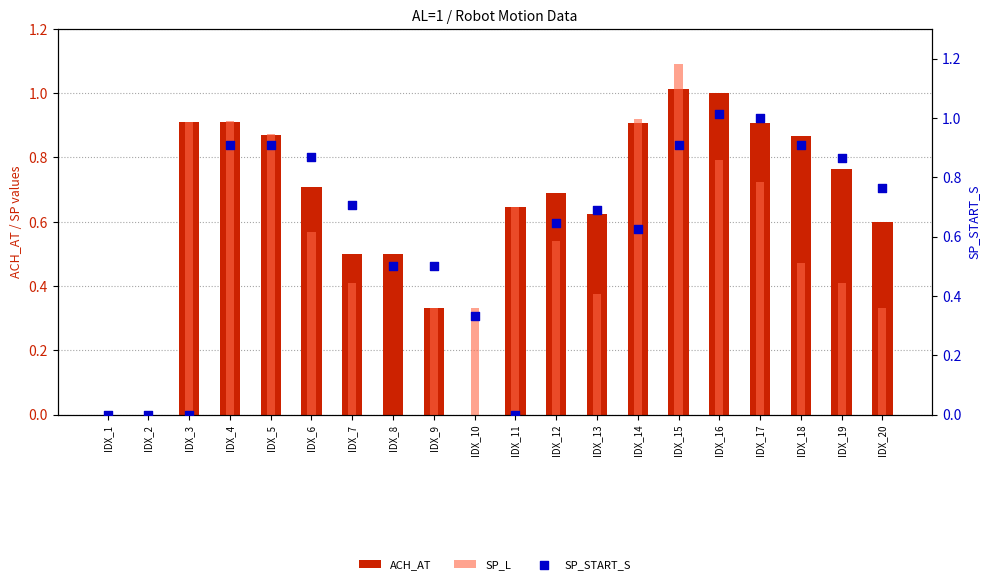

Which series reaches the minimum Y coordinate?

ACH_AT